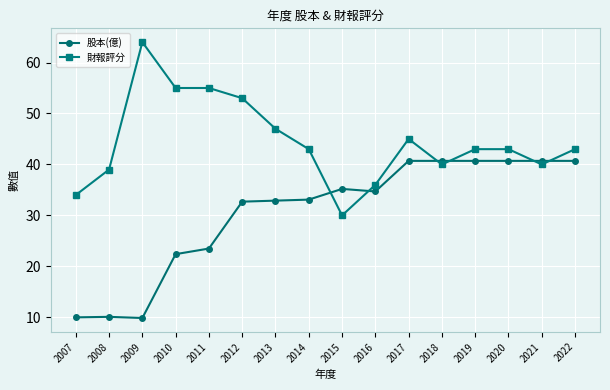

What are all the series names shown in the legend?

股本(億), 財報評分